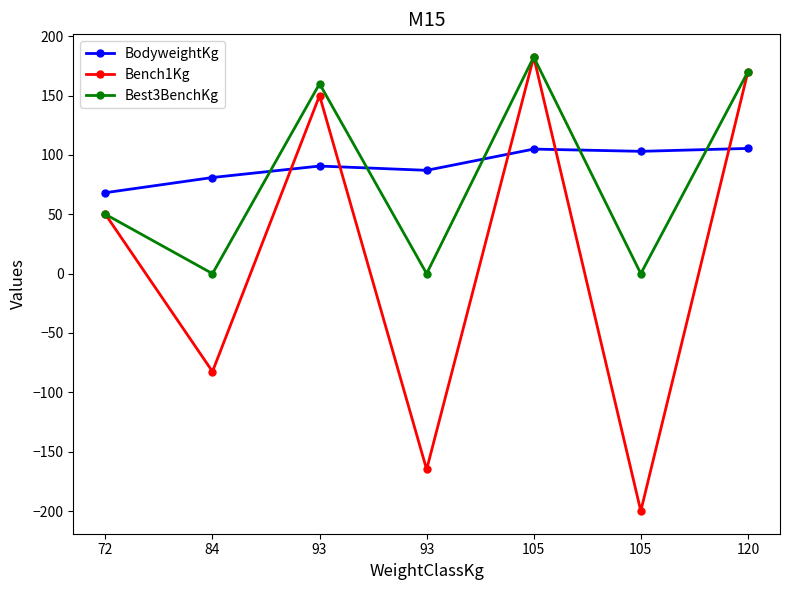

In BodyweightKg, how many points are lower than both neighbors (excluding endpoints)?

2